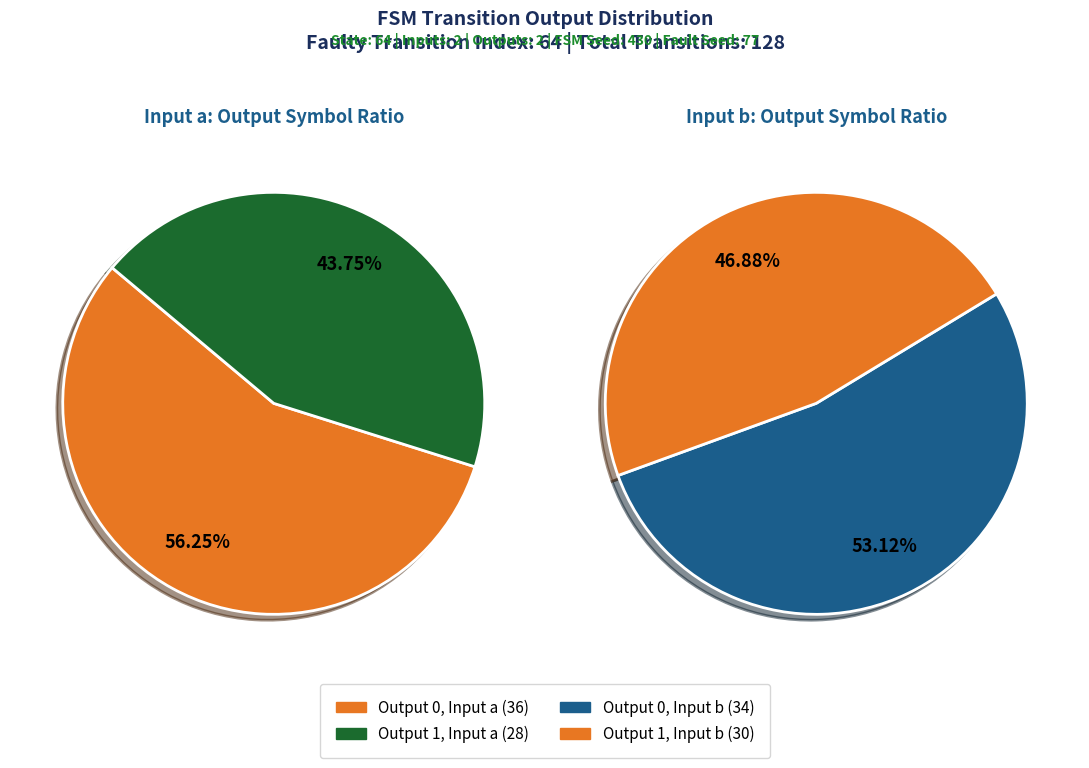

Rank the categories by value from highest to lowest.

output_symbol=0 (input=a), output_symbol=0 (input=b), output_symbol=1 (input=b), output_symbol=1 (input=a)